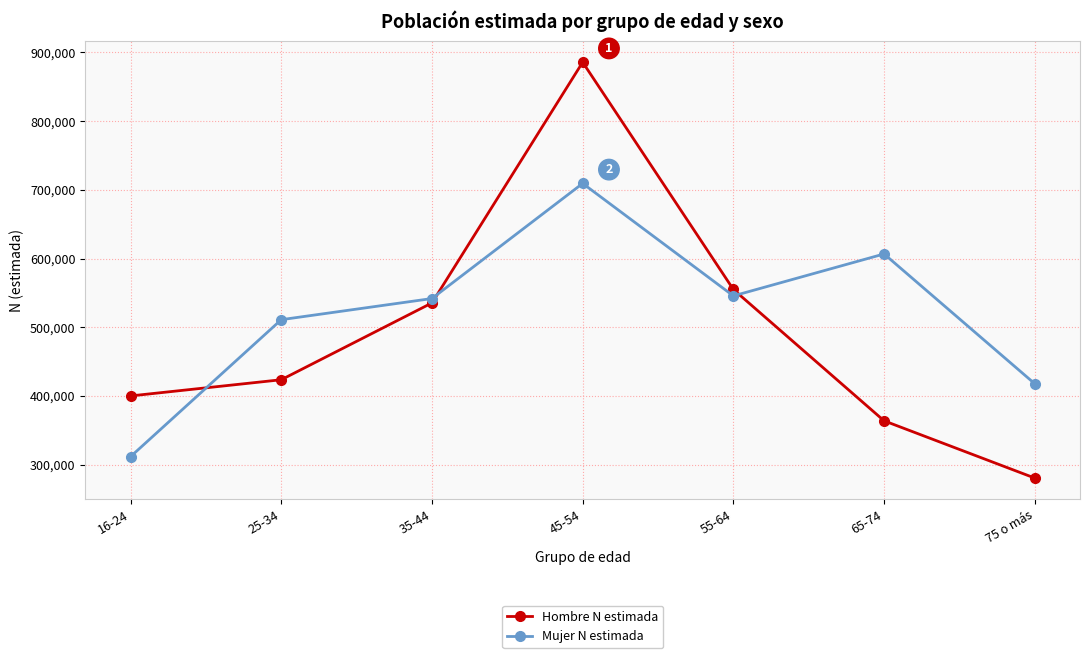

In Mujer N estimada, how many points are lower than both neighbors (excluding endpoints)?

1